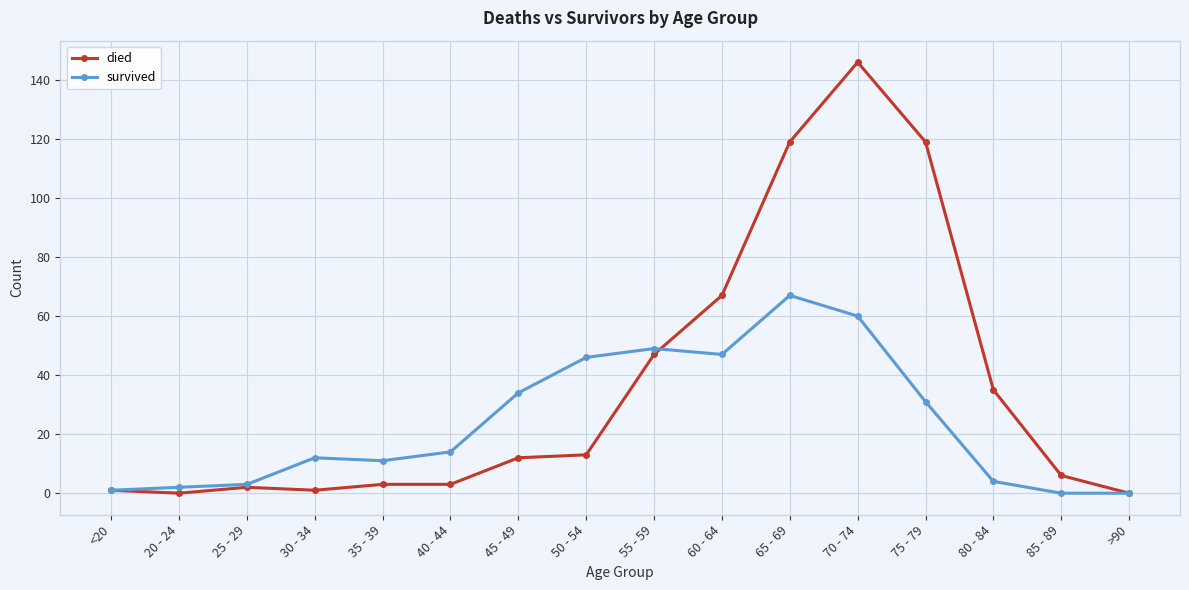

Between 20 - 24 and 40 - 44, which series saw the biggest shift?

survived